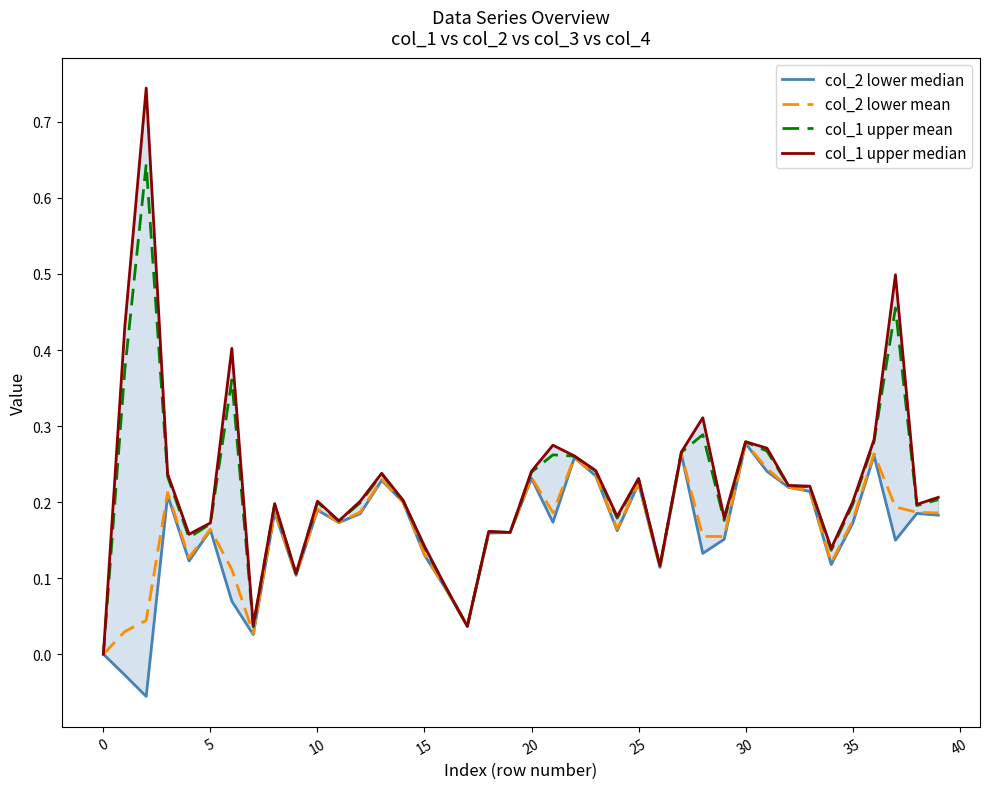

True or false: col_1 upper mean has a value of 0.3 at 15.

False